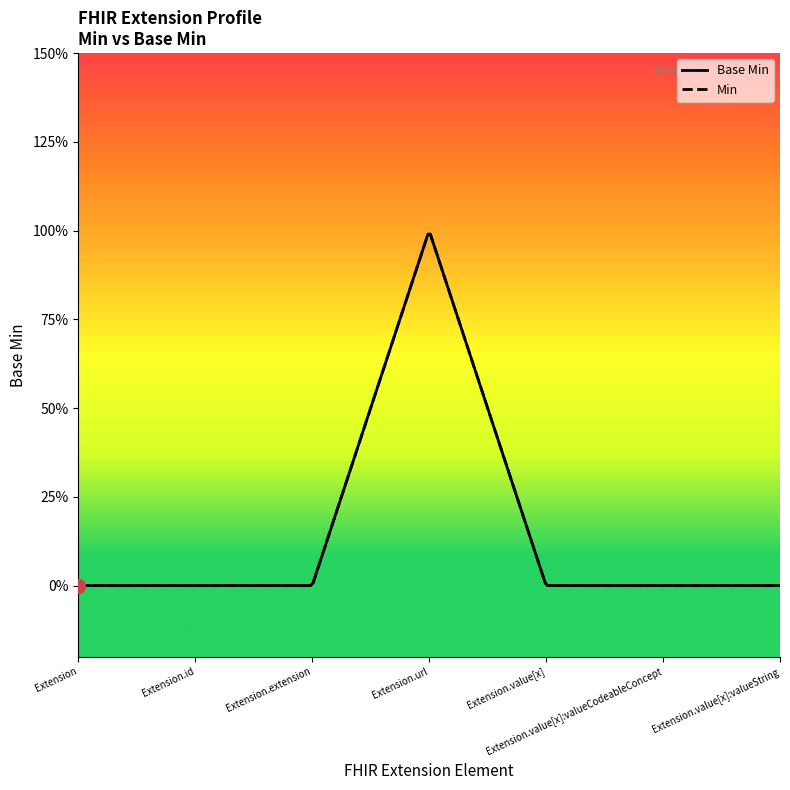

What is the greatest value displayed?

1